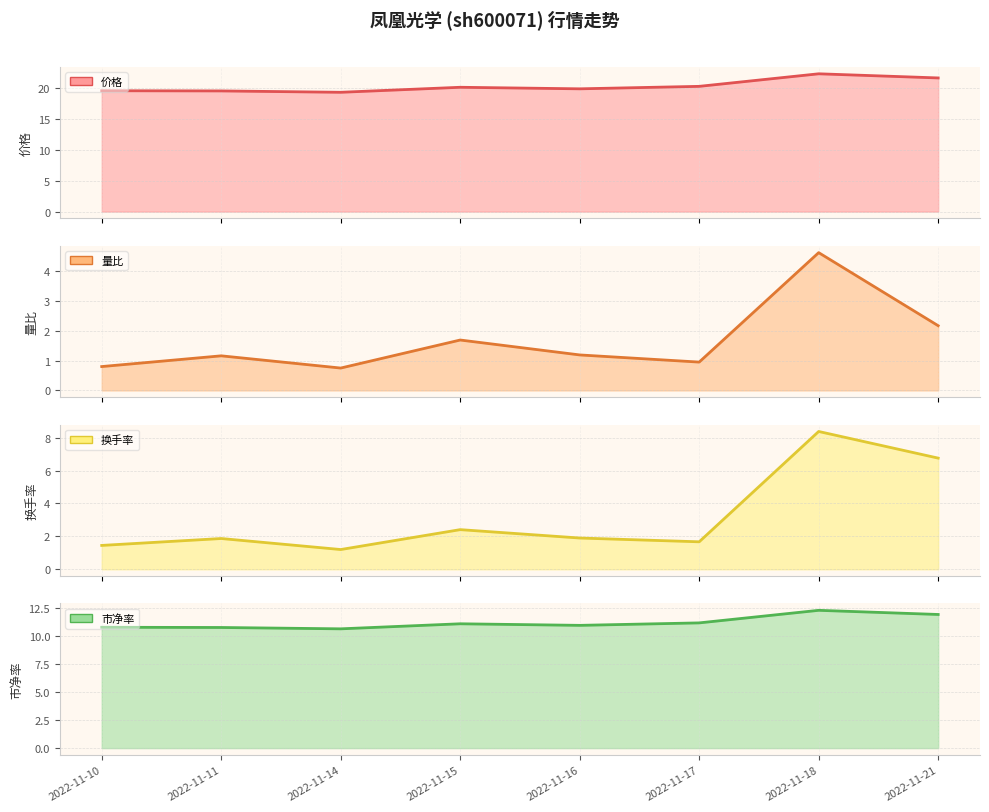

What is the lowest value of the 市净率 series?

10.6